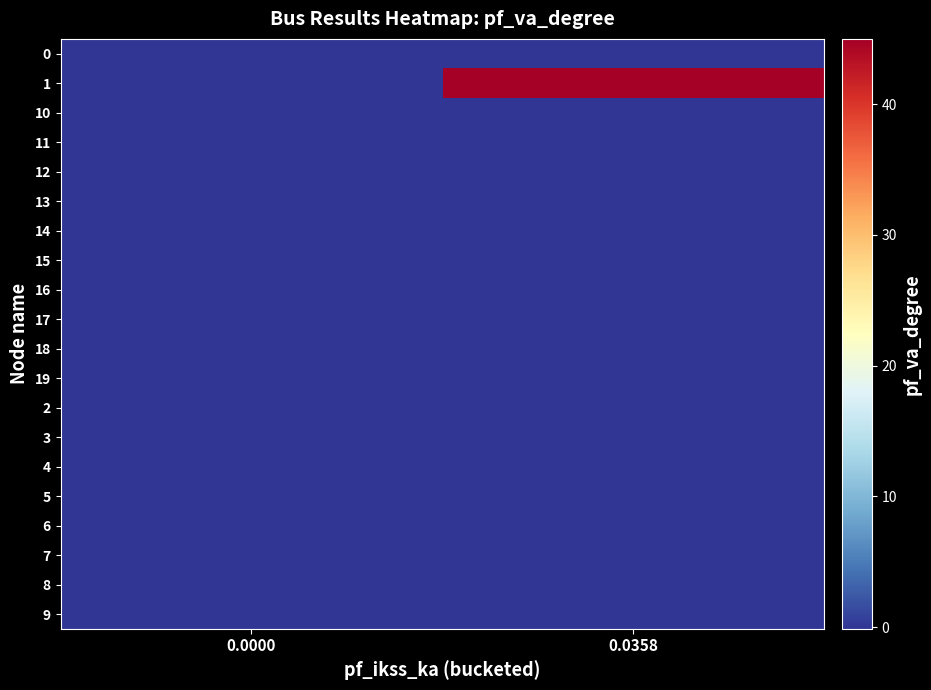

Reading left to right, list all the values displayed in this chart.

0: 0.0000=-0.0	0.0358=0.0
1: 0.0000=0.0	0.0358=45.0
10: 0.0000=-0.1	0.0358=0.0
11: 0.0000=-0.1	0.0358=0.0
12: 0.0000=-0.1	0.0358=0.0
13: 0.0000=-0.1	0.0358=0.0
14: 0.0000=-0.1	0.0358=0.0
15: 0.0000=-0.1	0.0358=0.0
16: 0.0000=-0.1	0.0358=0.0
17: 0.0000=-0.1	0.0358=0.0
18: 0.0000=-0.1	0.0358=0.0
19: 0.0000=-0.1	0.0358=0.0
2: 0.0000=-0.1	0.0358=0.0
3: 0.0000=-0.1	0.0358=0.0
4: 0.0000=-0.1	0.0358=0.0
5: 0.0000=-0.1	0.0358=0.0
6: 0.0000=-0.1	0.0358=0.0
7: 0.0000=-0.1	0.0358=0.0
8: 0.0000=-0.1	0.0358=0.0
9: 0.0000=-0.1	0.0358=0.0